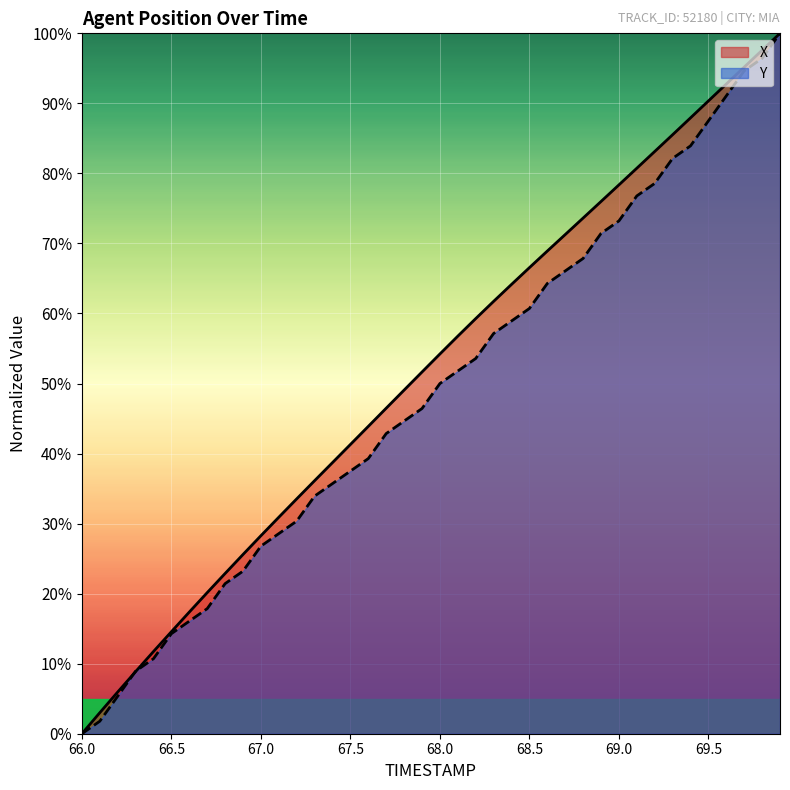

At how many categories does at least one series exceed 28?

30